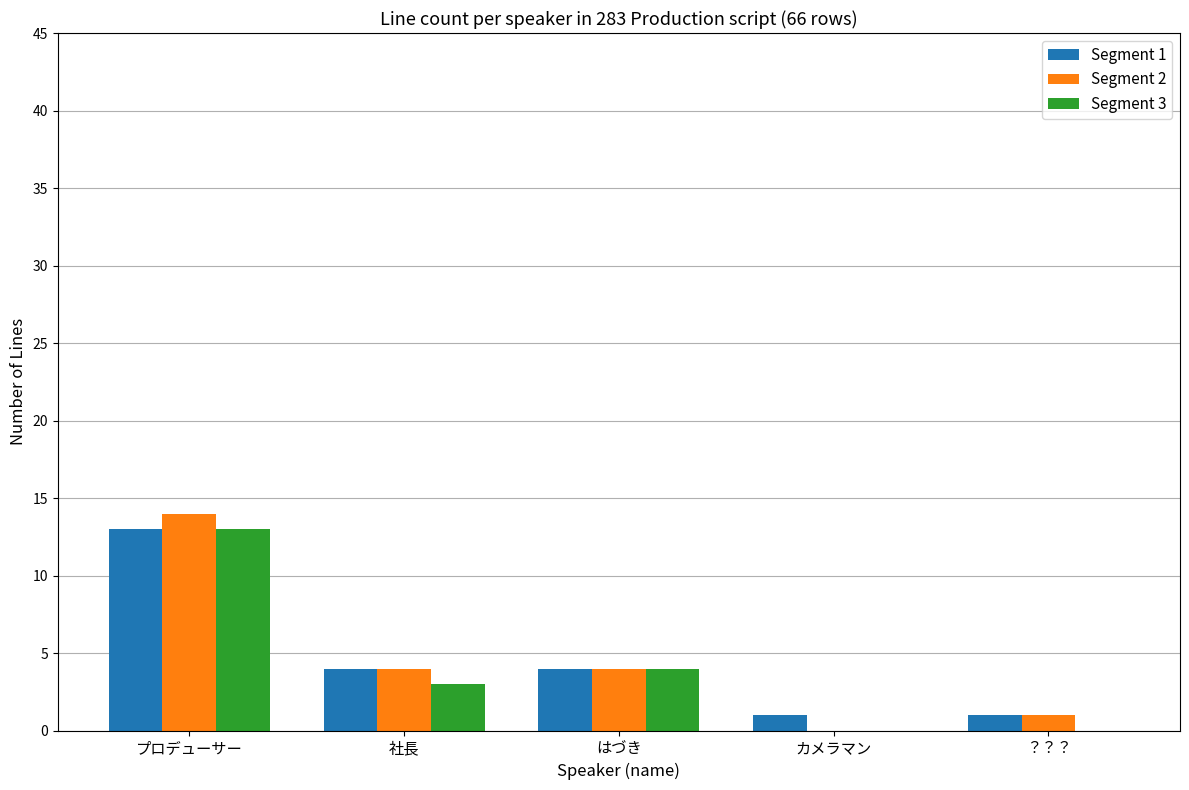

True or false: Segment 3 has a value of 4 at はづき.

True